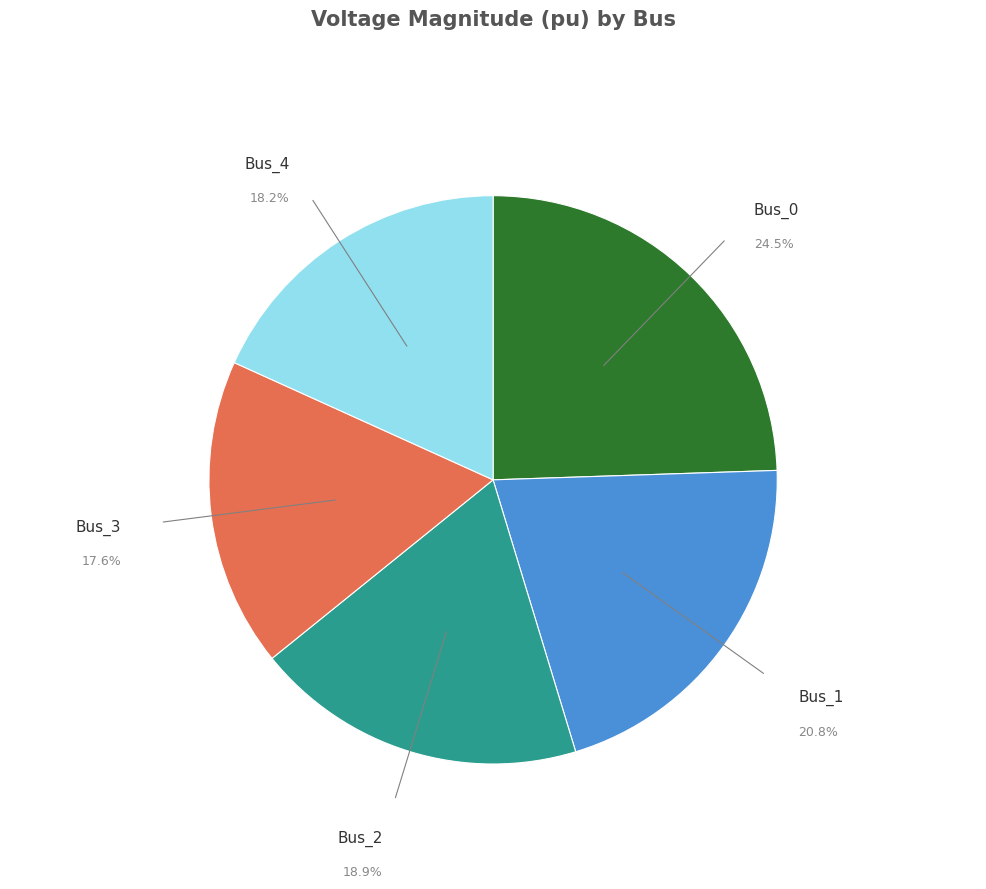

Which category has the smallest portion of the pie?

Bus_3